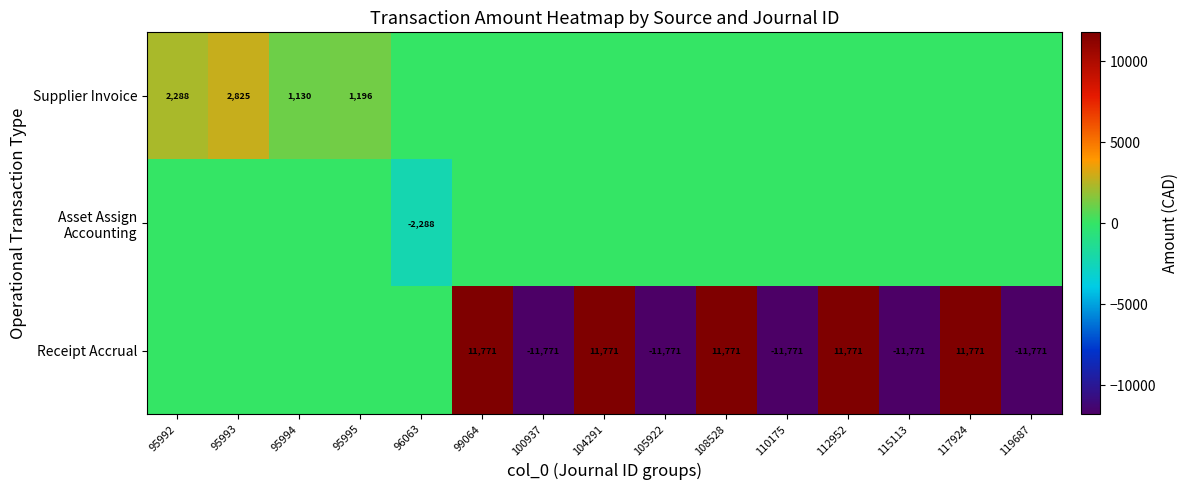

True or false: Receipt Accrual has a value of -11771 at 100937.

True